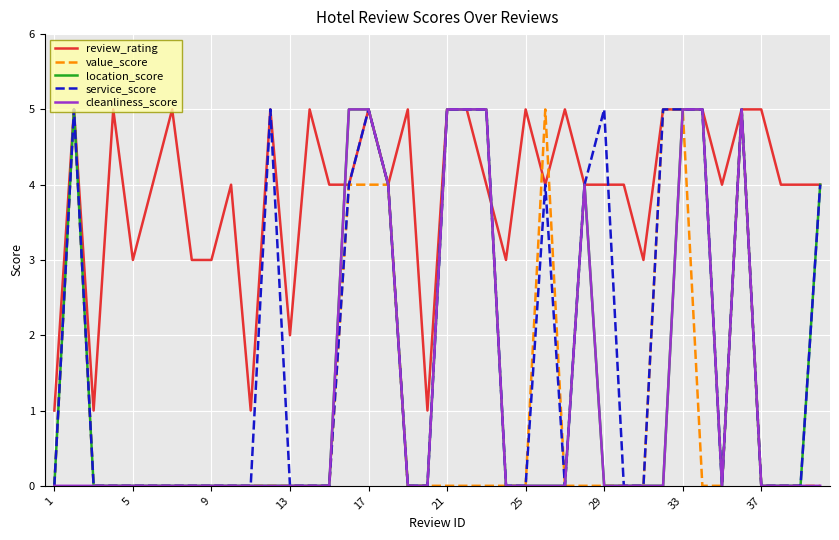

Which series has the largest total across all categories?

review_rating